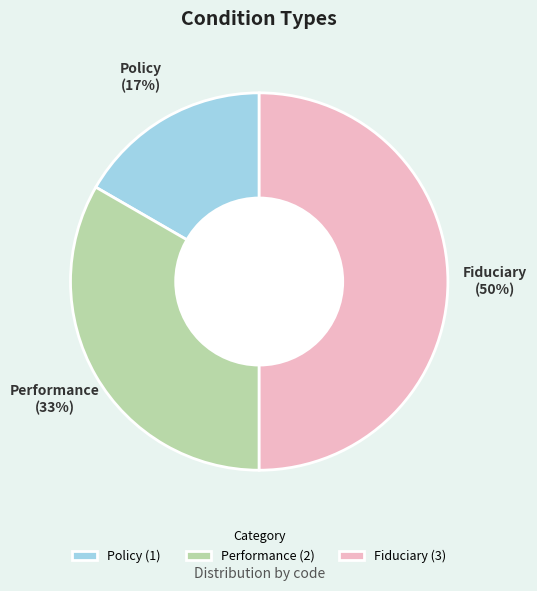

Is Policy (1) the majority of the pie?

No